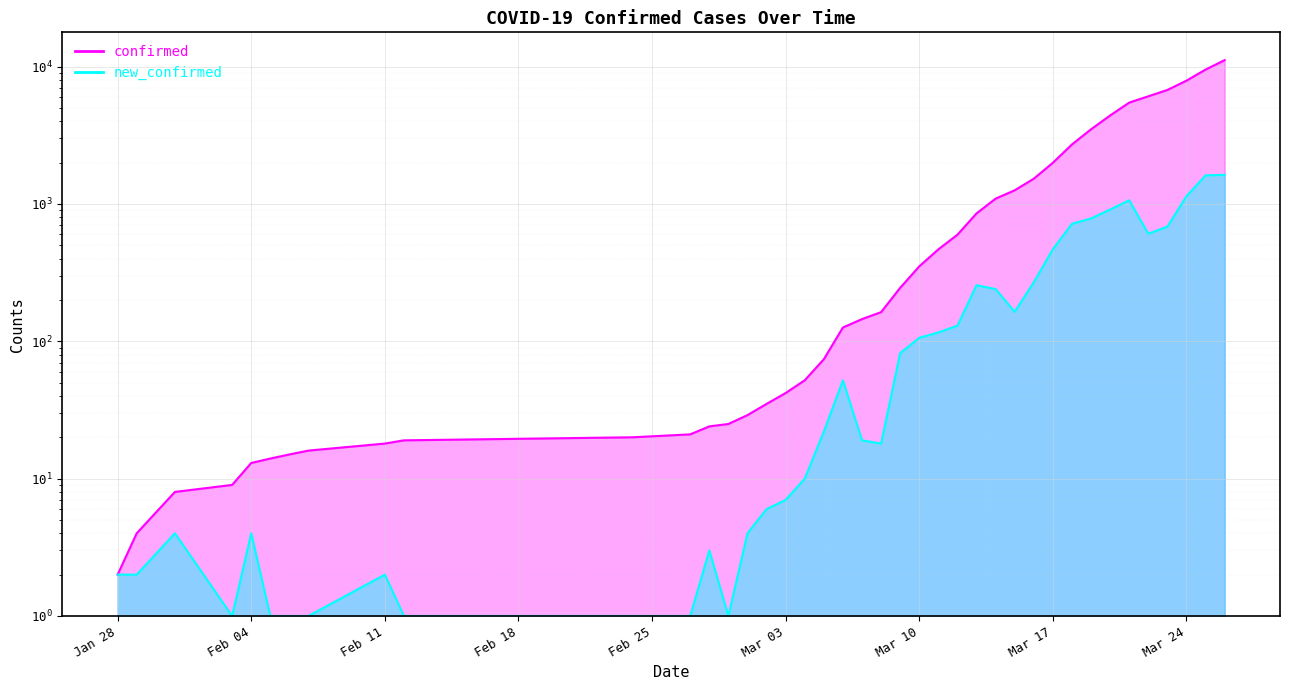

Which series has the widest spread of values?

confirmed